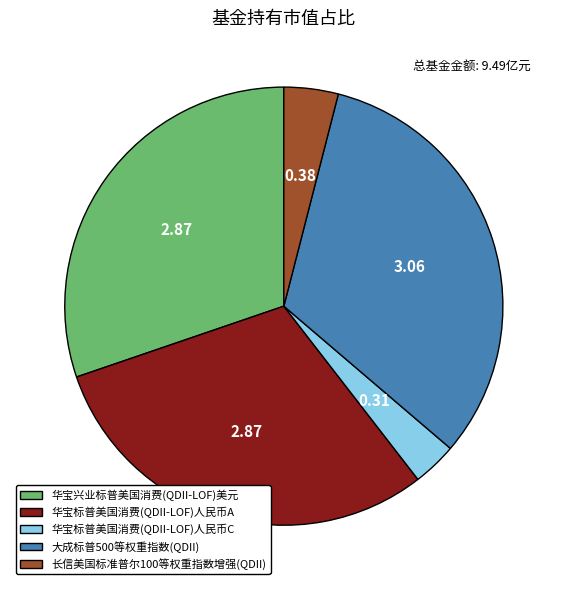

Does any single category account for the majority?

No